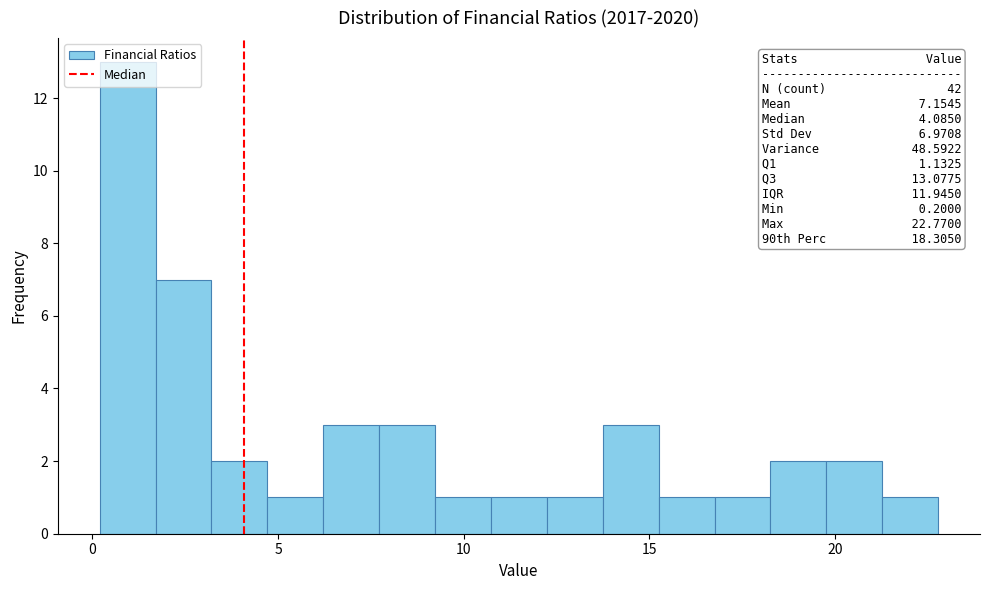

Around what value on the x-axis is the tallest bar? Give the approximate position of its centre, as read against the axis.

1.0